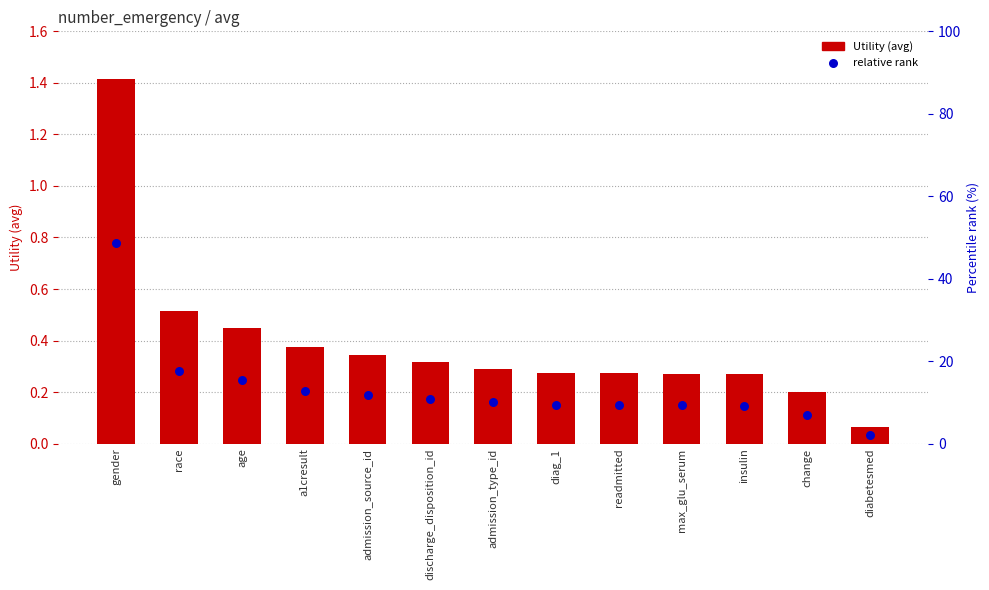

At which category is the sum across all series the highest?

gender